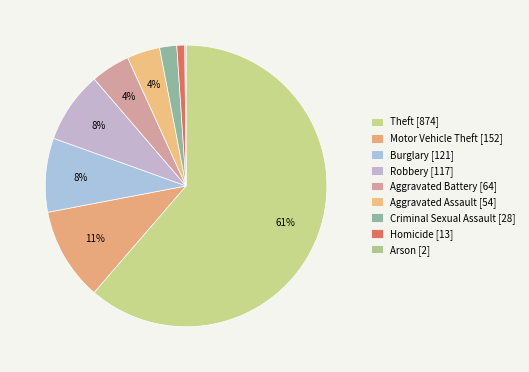

Count the number of slices in the pie.

9